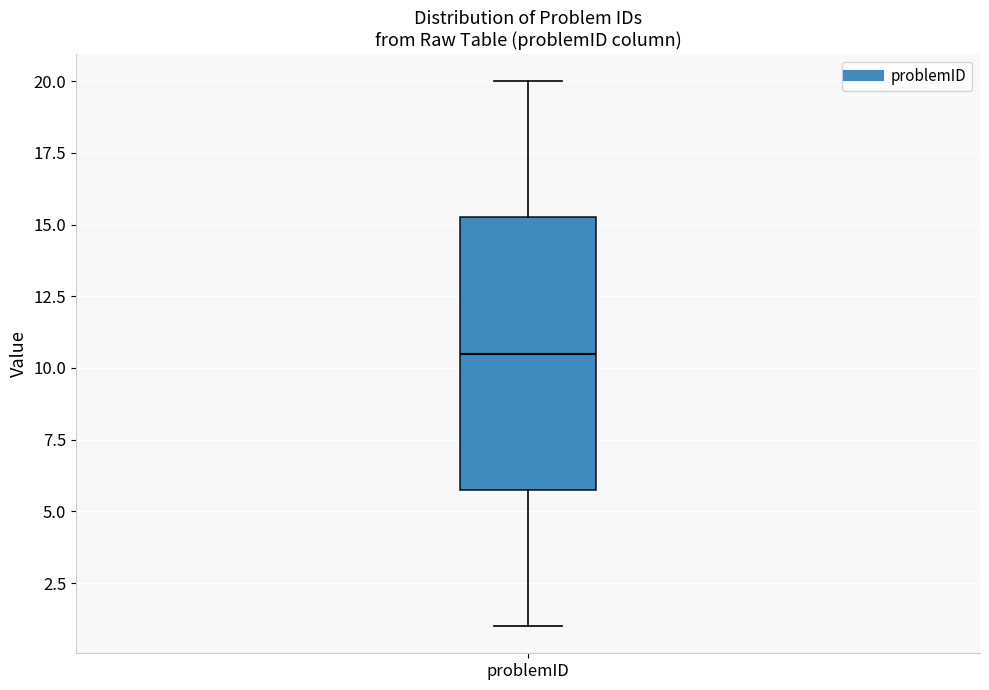

Transcribe this box plot: give where the median line is, the range the box spans, and where the two whiskers end, as read against the y-axis. The values are not printed on the chart, so give them approximately, as read against the axis.

median 10.5, box 6.0 to 15.5, whiskers 1.0 to 20.0